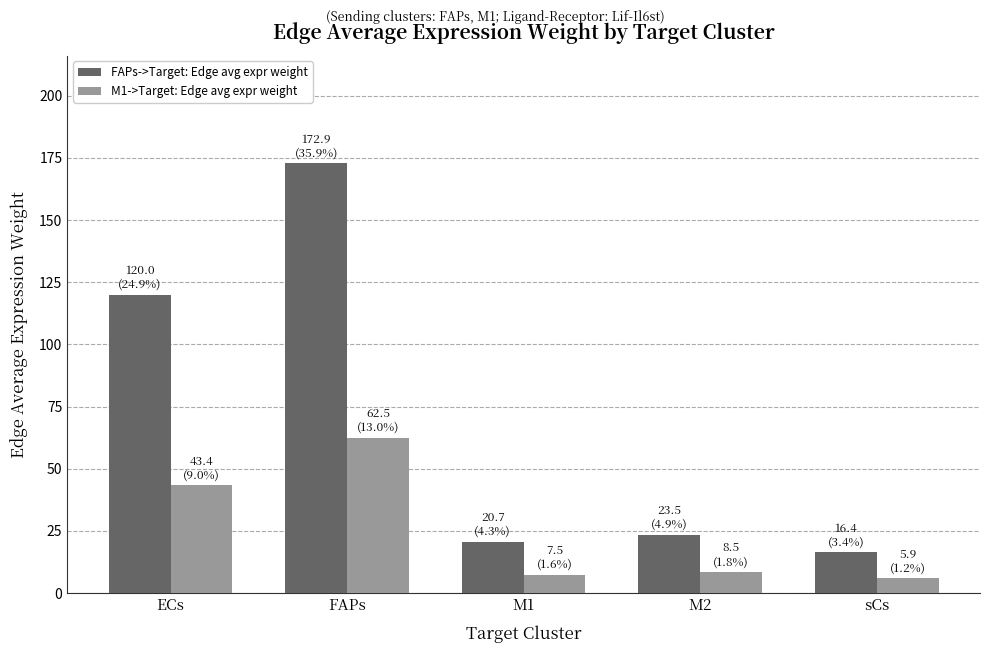

What is the total value across all series at M2?

32.0